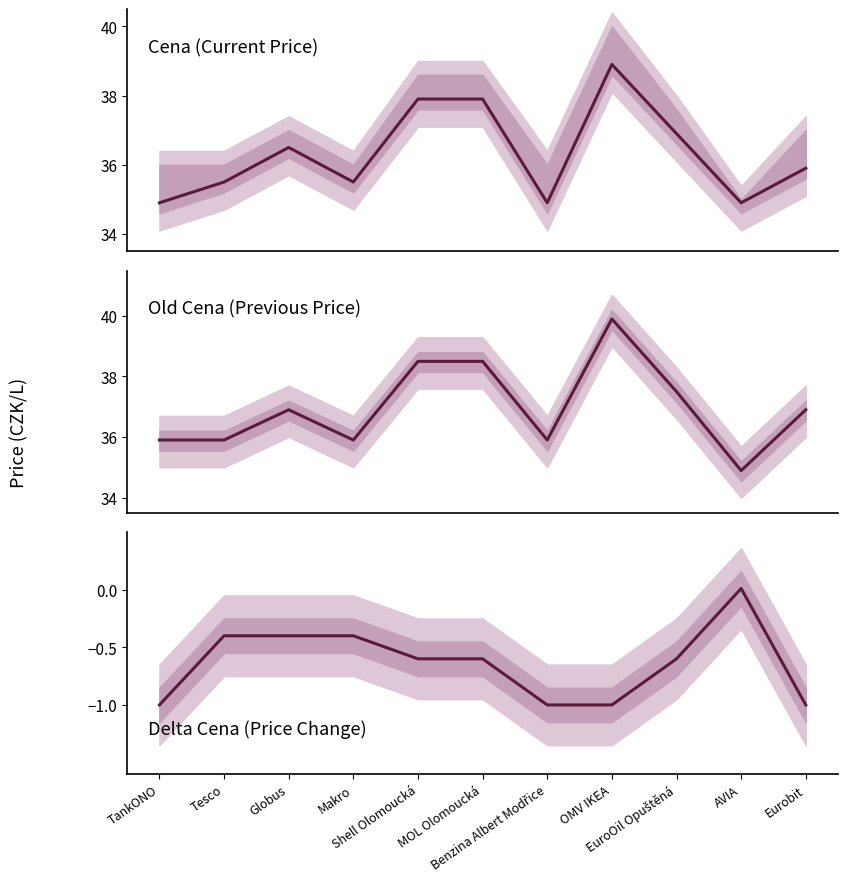

Is it true that Old Cena equals 35.9 at TankONO?

True